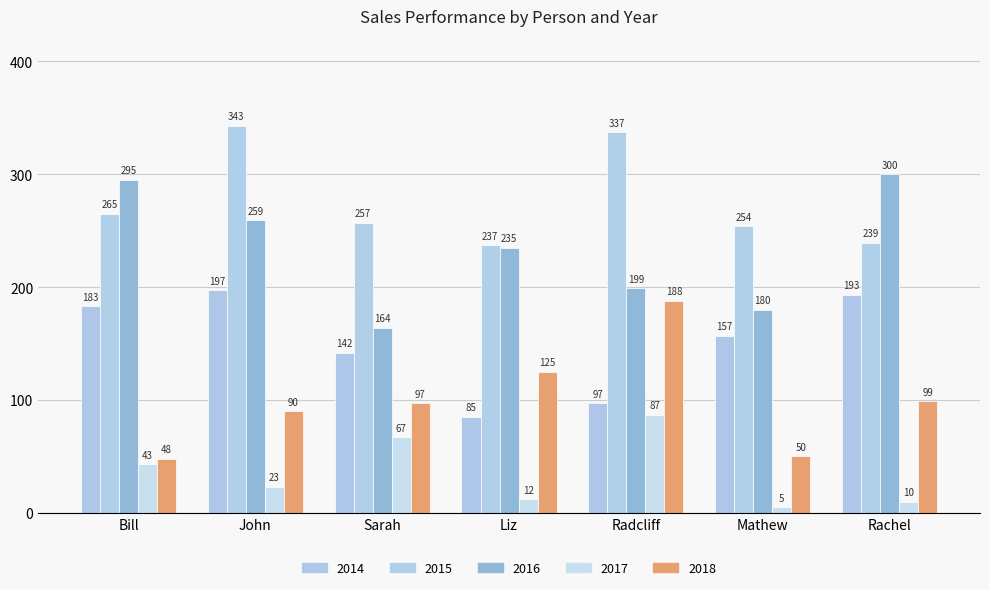

Is it true that 2017 equals 67 at Sarah?

True